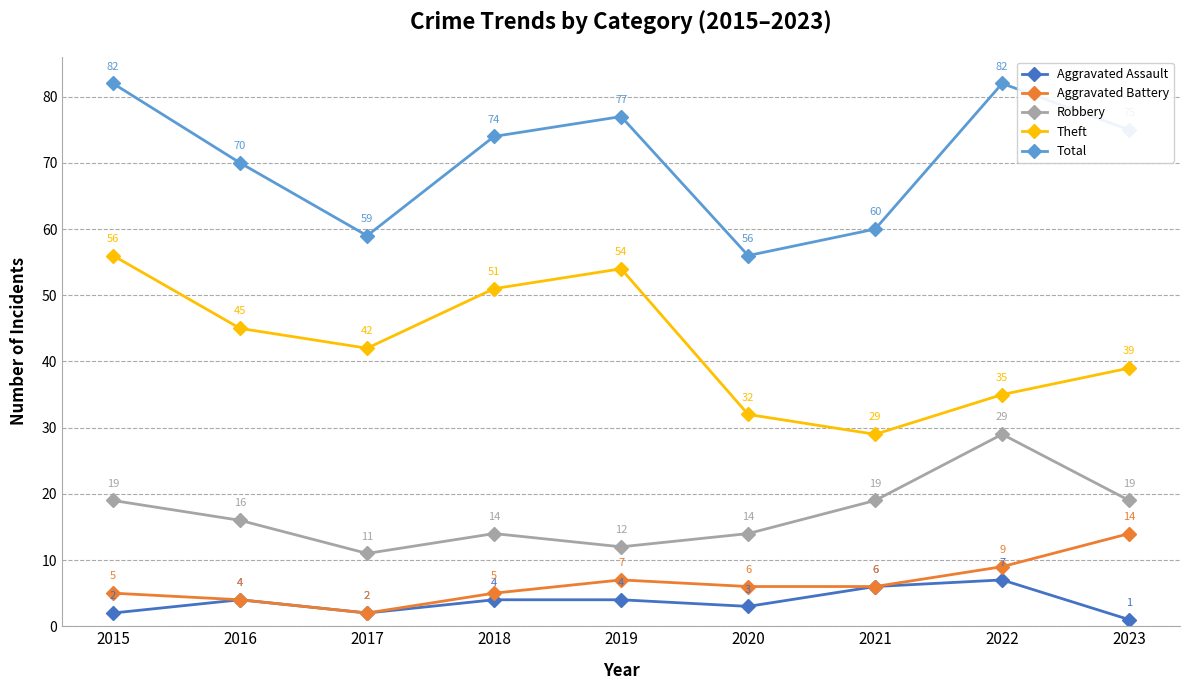

The value of Theft at 2023 is 15. True or false?

False